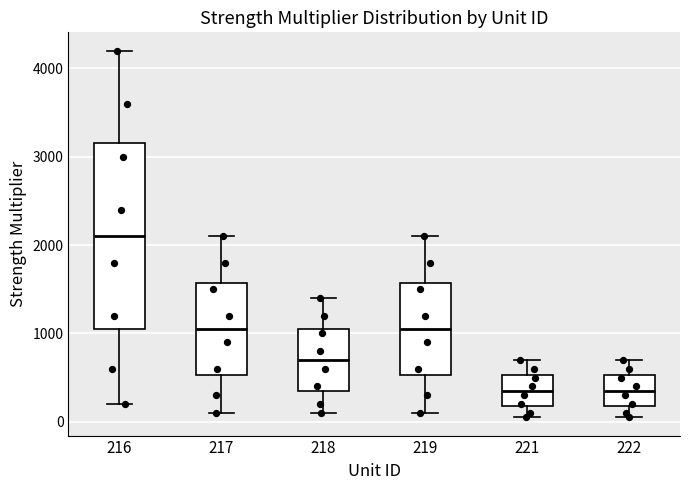

Reading left to right, read every box against the y-axis: the position of its median line, the range the box covers, and the ends of its whiskers. The values are not printed on the chart, so give them approximately, as read against the axis.

216: median 2100, box 1100 to 3200, whiskers 200 to 4200
217: median 1100, box 500 to 1600, whiskers 100 to 2100
218: median 700, box 400 to 1100, whiskers 100 to 1400
219: median 1100, box 500 to 1600, whiskers 100 to 2100
221: median 400, box 200 to 500, whiskers 100 to 700
222: median 400, box 200 to 500, whiskers 100 to 700